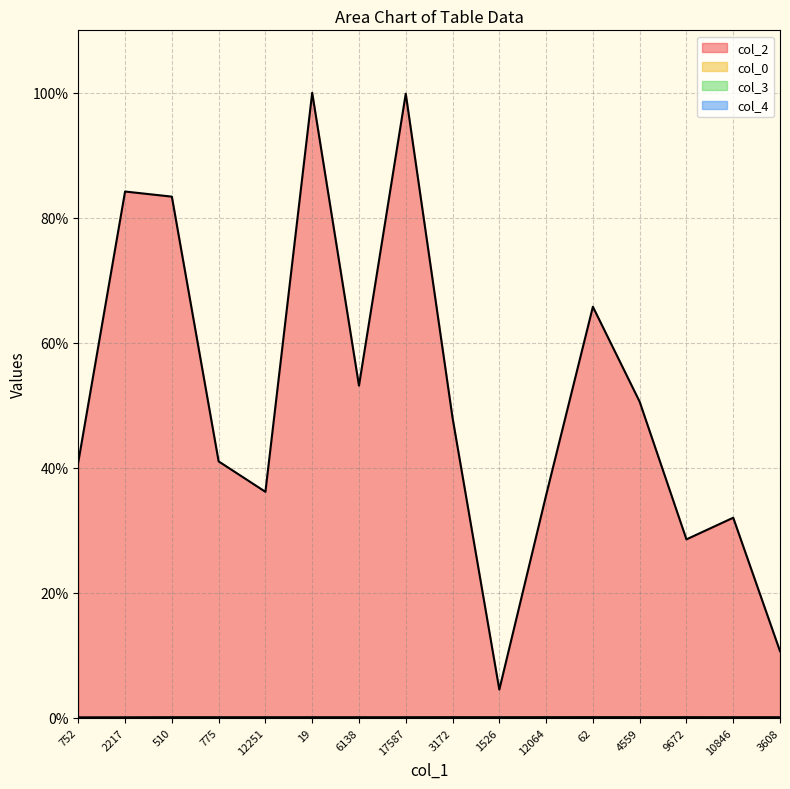

What is the label of the 15th point from the left?

10846